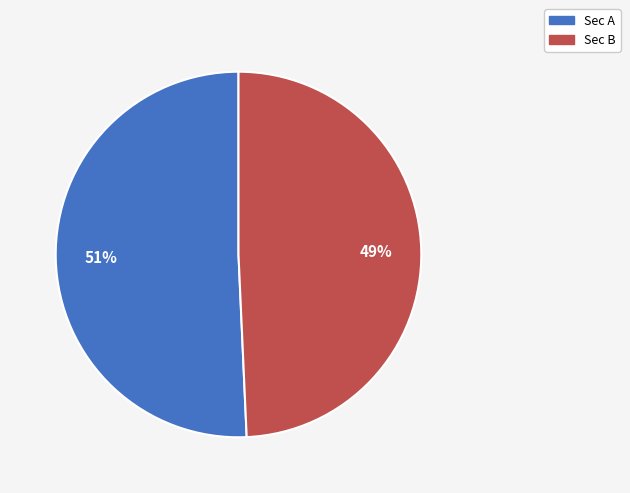

What is the majority slice?

Sec A